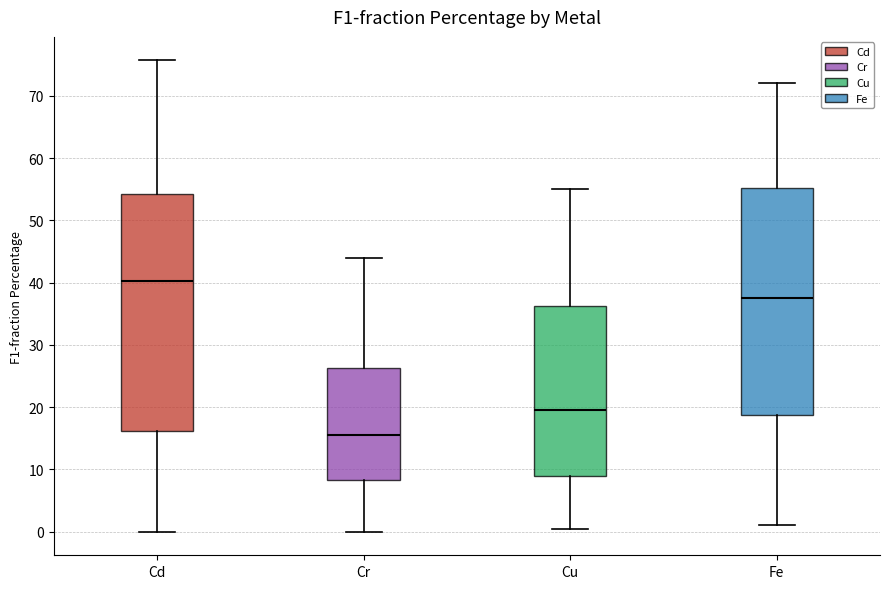

Which box is the tallest, from its lower edge to its upper edge?

Cd